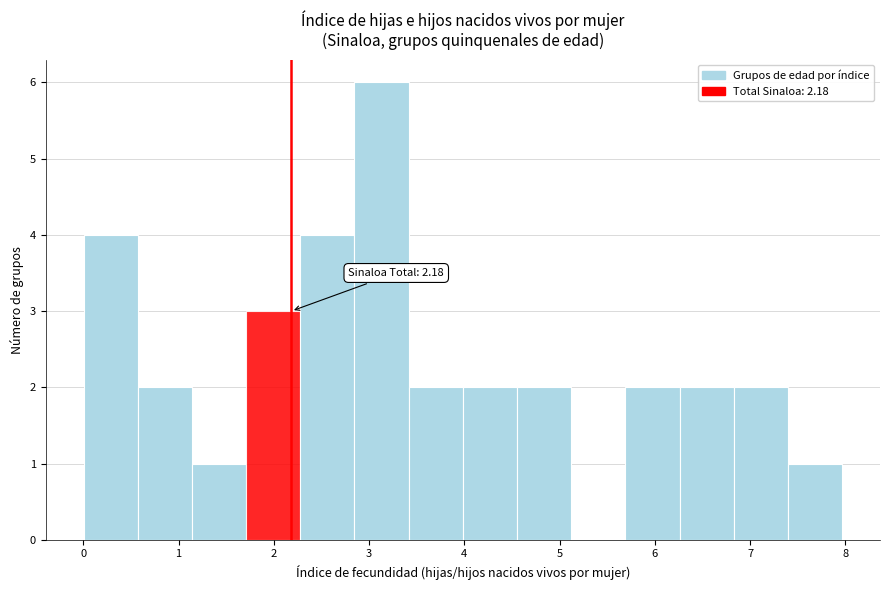

Over which range of the x-axis is the bar tallest?

2.8 to 3.4